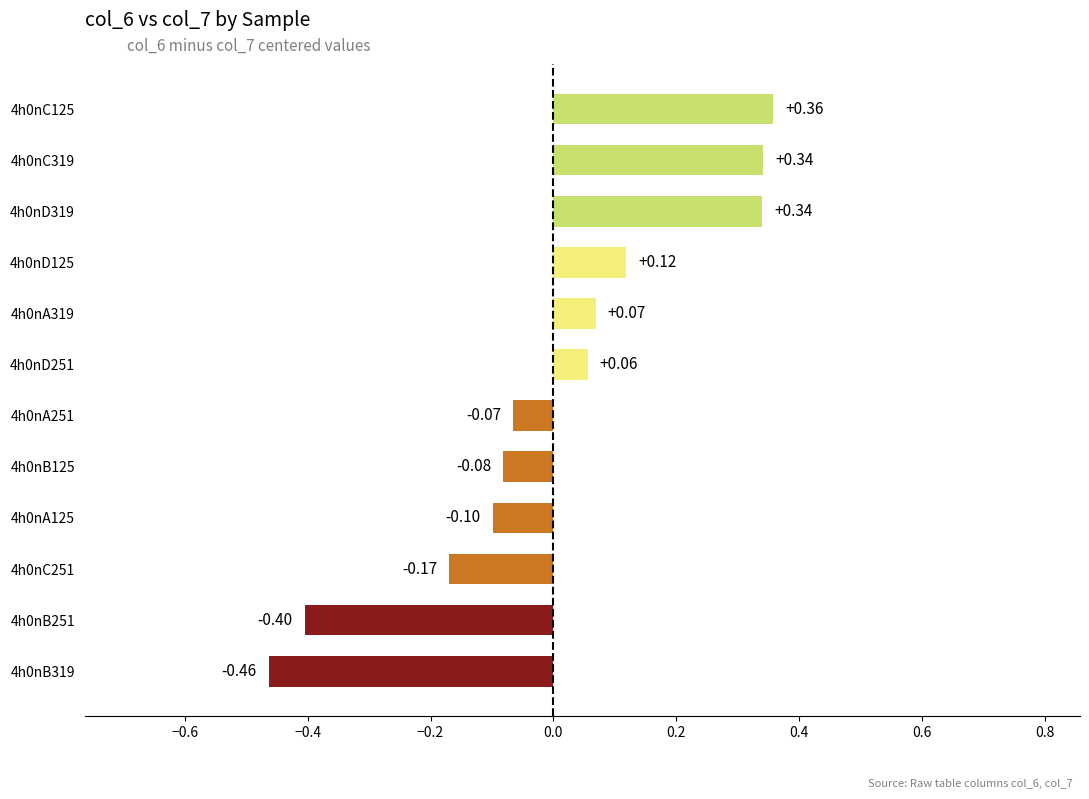

Between 4h0nD319 and 4h0nA125, which is larger?

4h0nD319